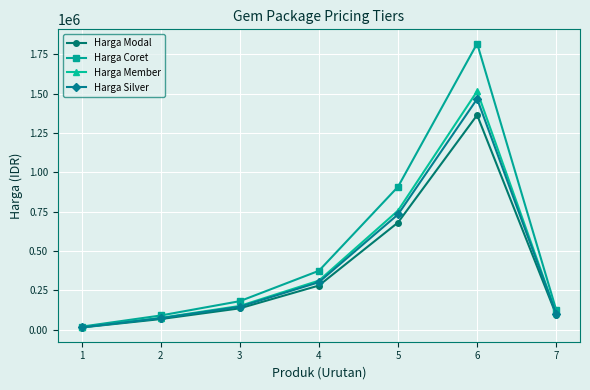

Between 4 and 5, which series saw the biggest shift?

Harga Coret